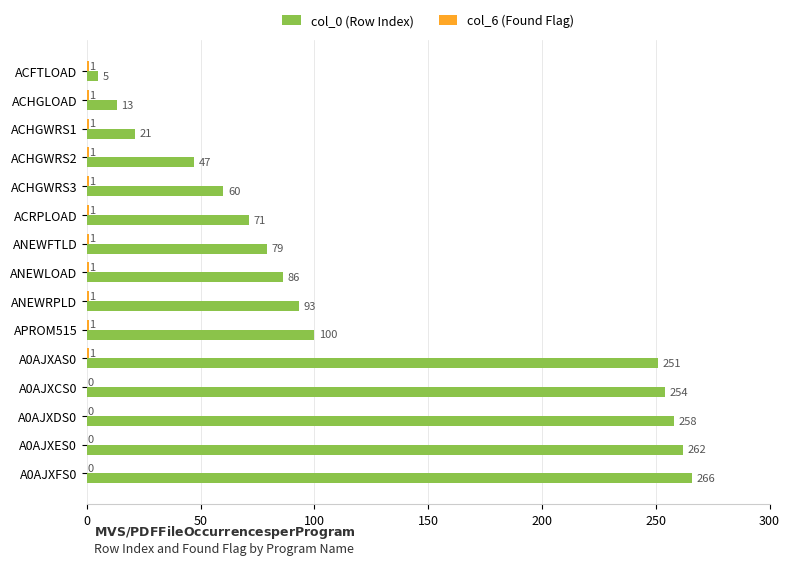

Which series has the largest total across all categories?

col_0 (Row Index)